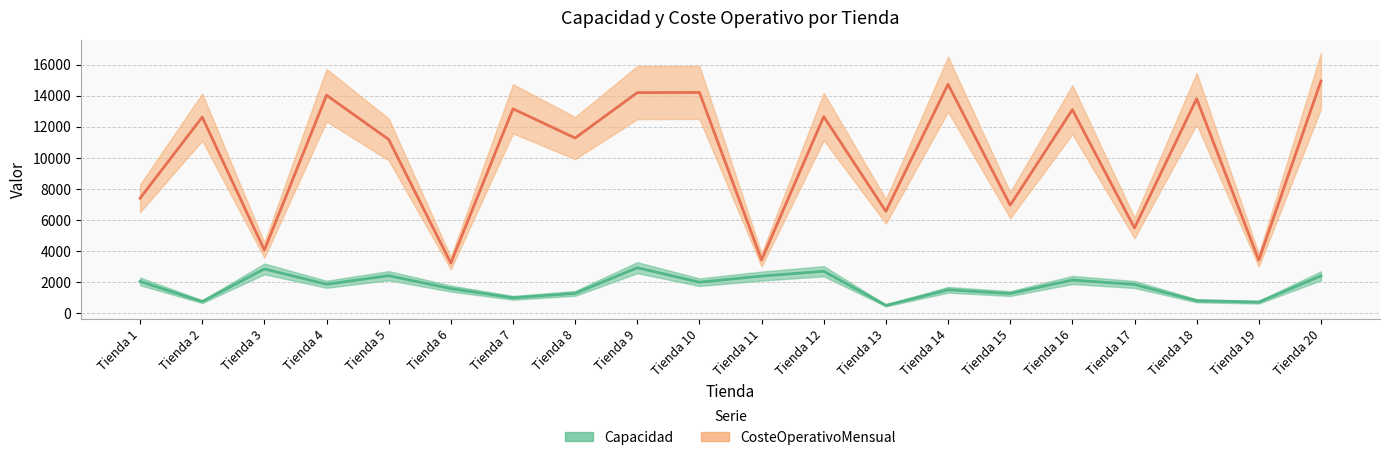

List the labels in order of Capacidad value, smallest first.

Tienda 13, Tienda 19, Tienda 2, Tienda 18, Tienda 7, Tienda 15, Tienda 8, Tienda 14, Tienda 6, Tienda 17, Tienda 4, Tienda 10, Tienda 1, Tienda 16, Tienda 11, Tienda 20, Tienda 5, Tienda 12, Tienda 3, Tienda 9